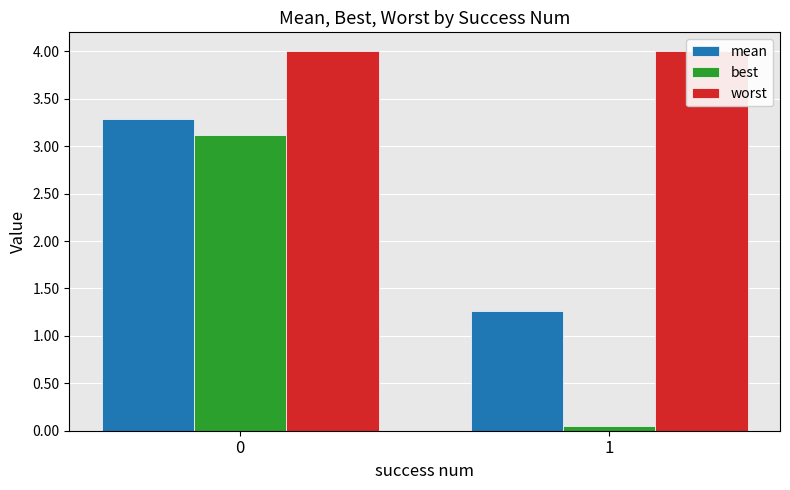

What is the maximum value for mean?

3.3